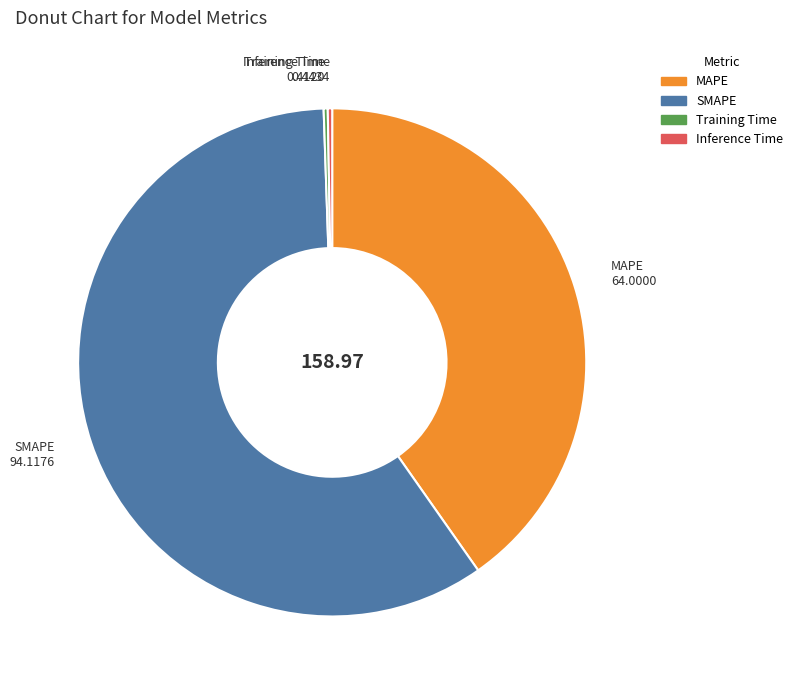

Which category has the biggest portion of the pie?

SMAPE